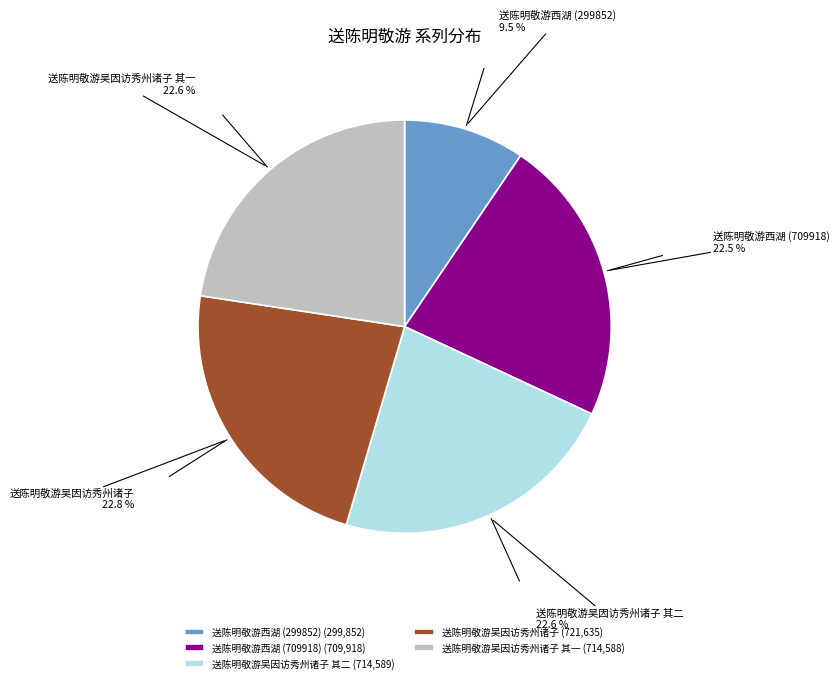

How many slices are in this pie chart?

5